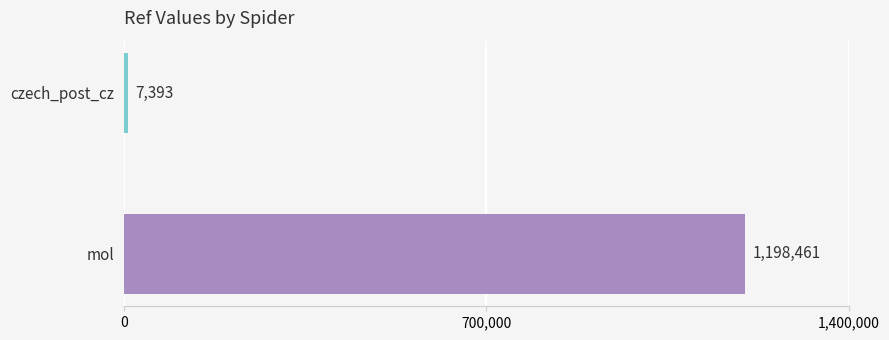

Rank the categories by value from lowest to highest.

czech_post_cz, mol